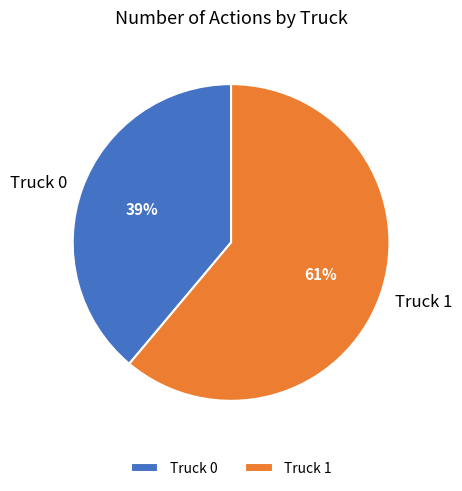

Which has a higher value, Truck 0 or Truck 1?

Truck 1